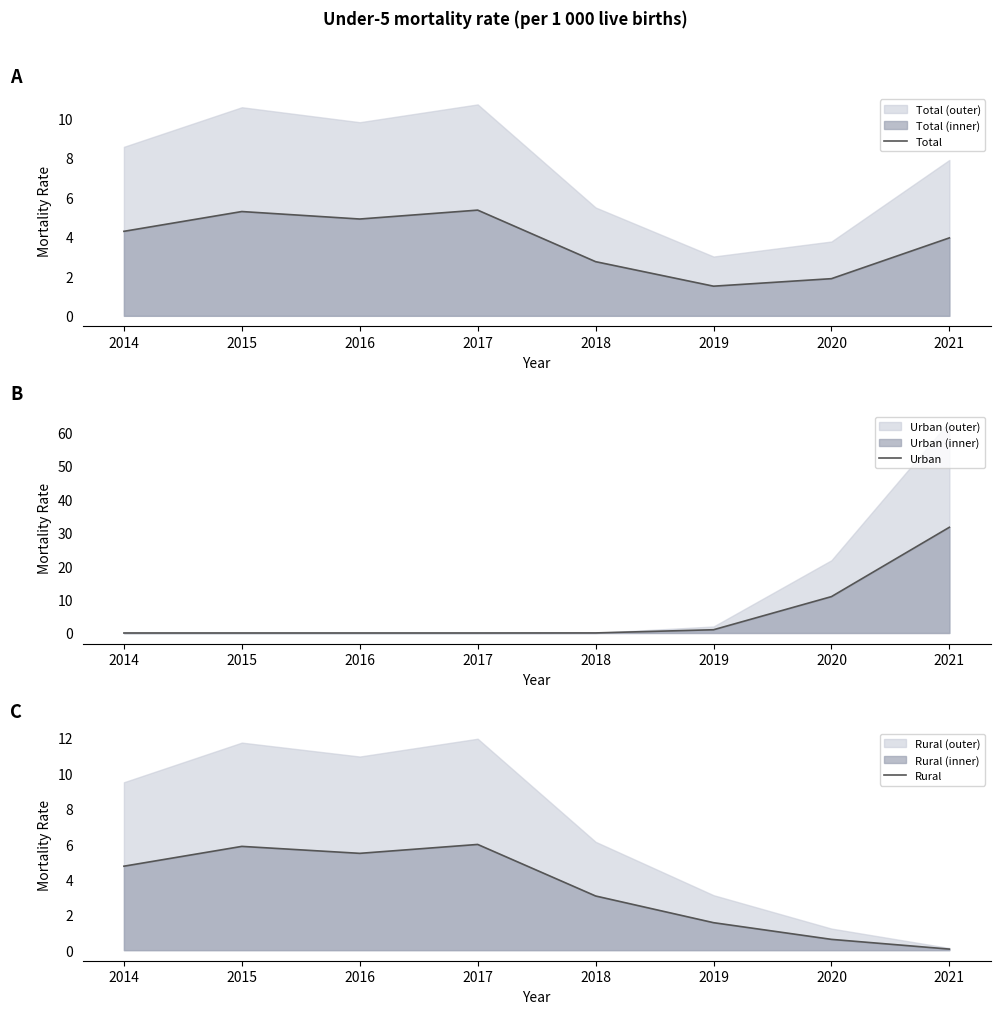

What is the total value across all series at 2017?

11.3